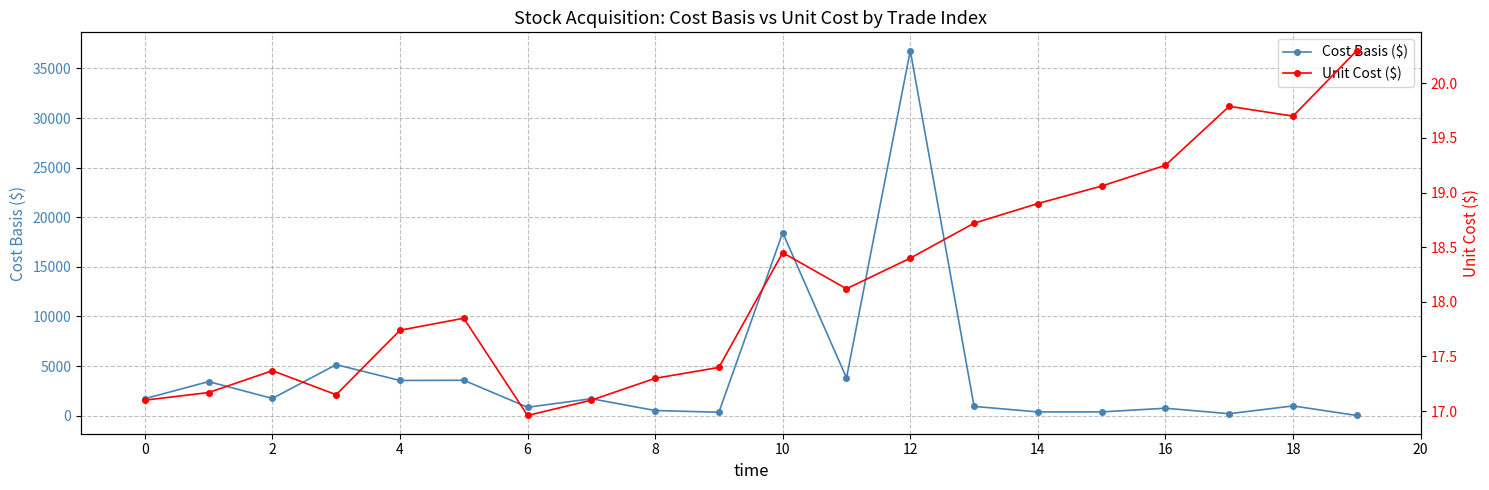

True or false: Cost Basis ($) has more than 2 interior local peaks.

True